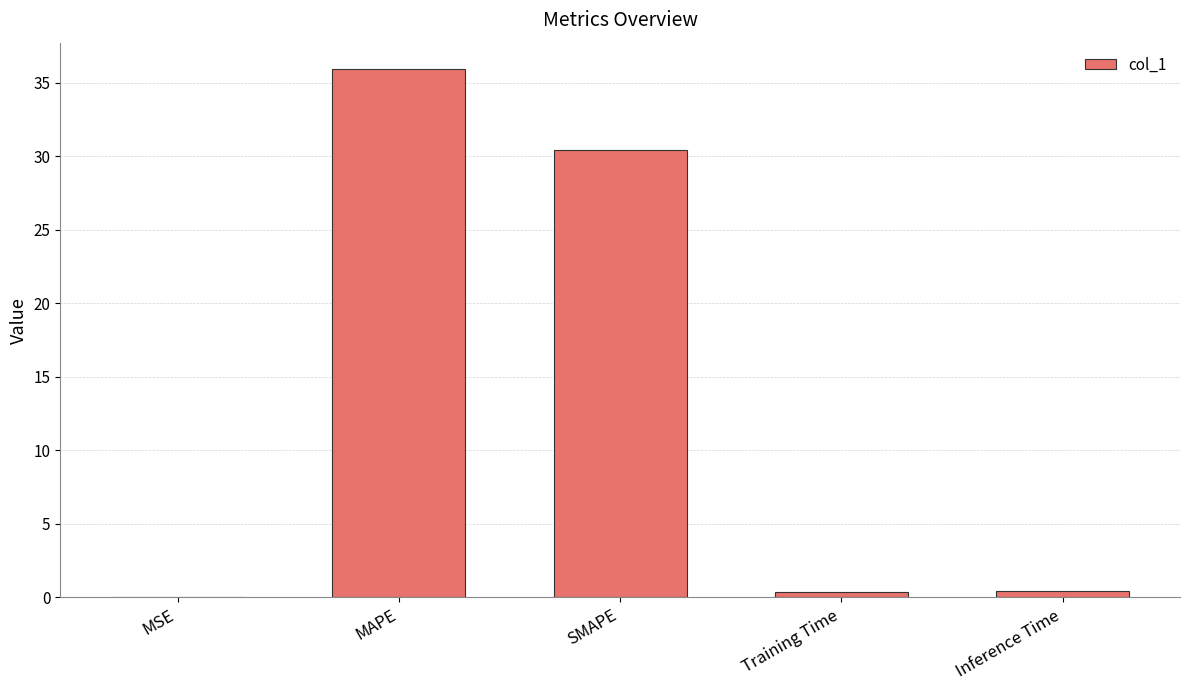

Between MAPE and SMAPE, which is larger?

MAPE